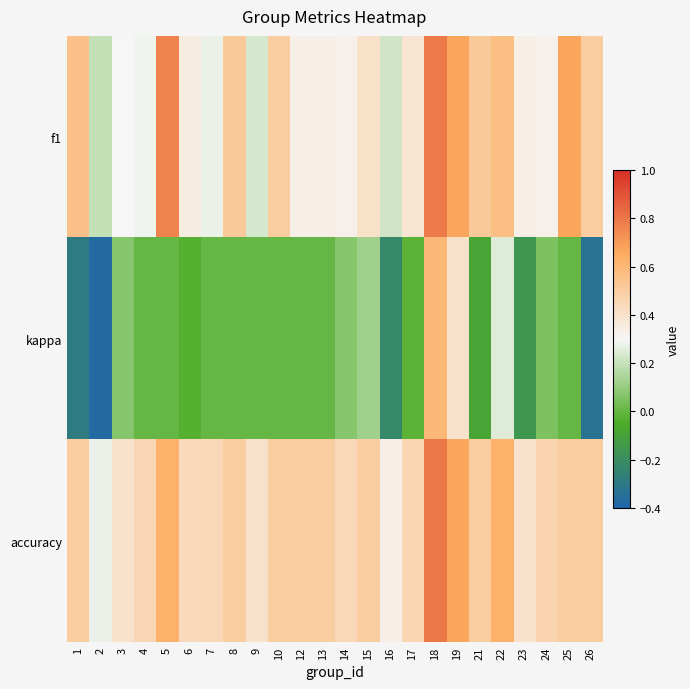

Which series has the largest total across all categories?

accuracy